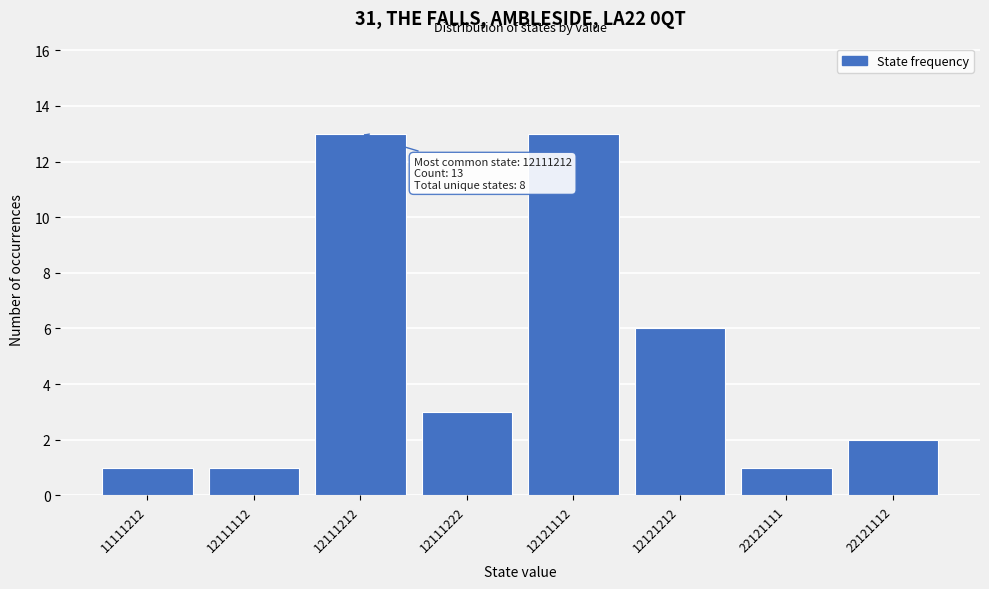

Reading left to right, list all the values displayed in this chart.

1	1	13	3	13	6	1	2